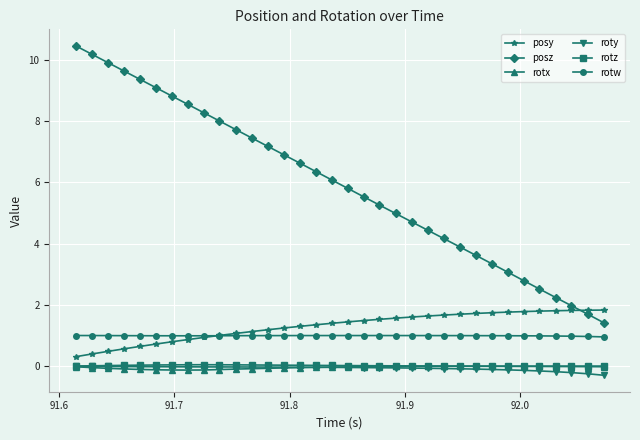

What is the value of the rotw point at the 25th from the left?

1.0